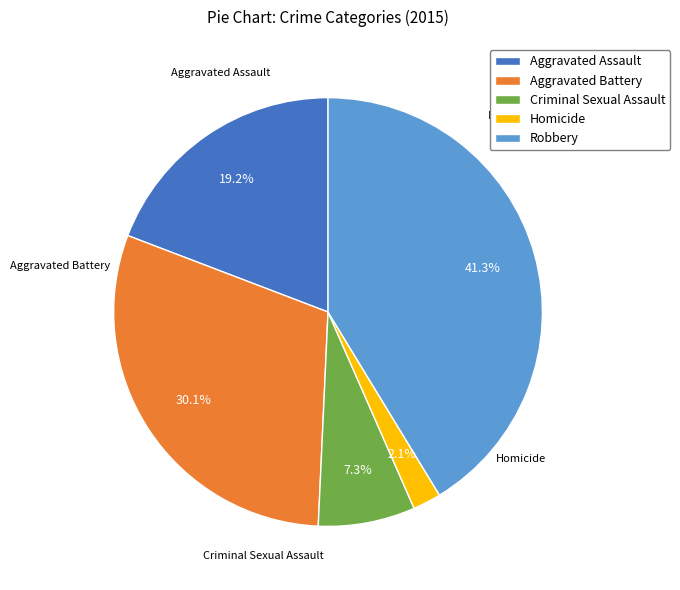

The Aggravated Battery slice represents 30% of the pie. True or false?

True